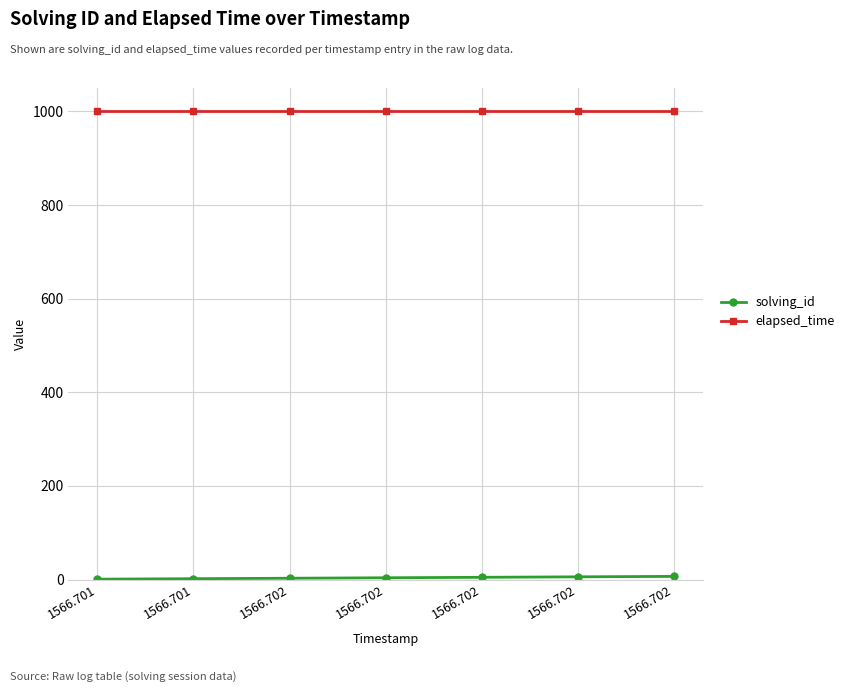

At which label does elapsed_time reach its minimum?

1566.701